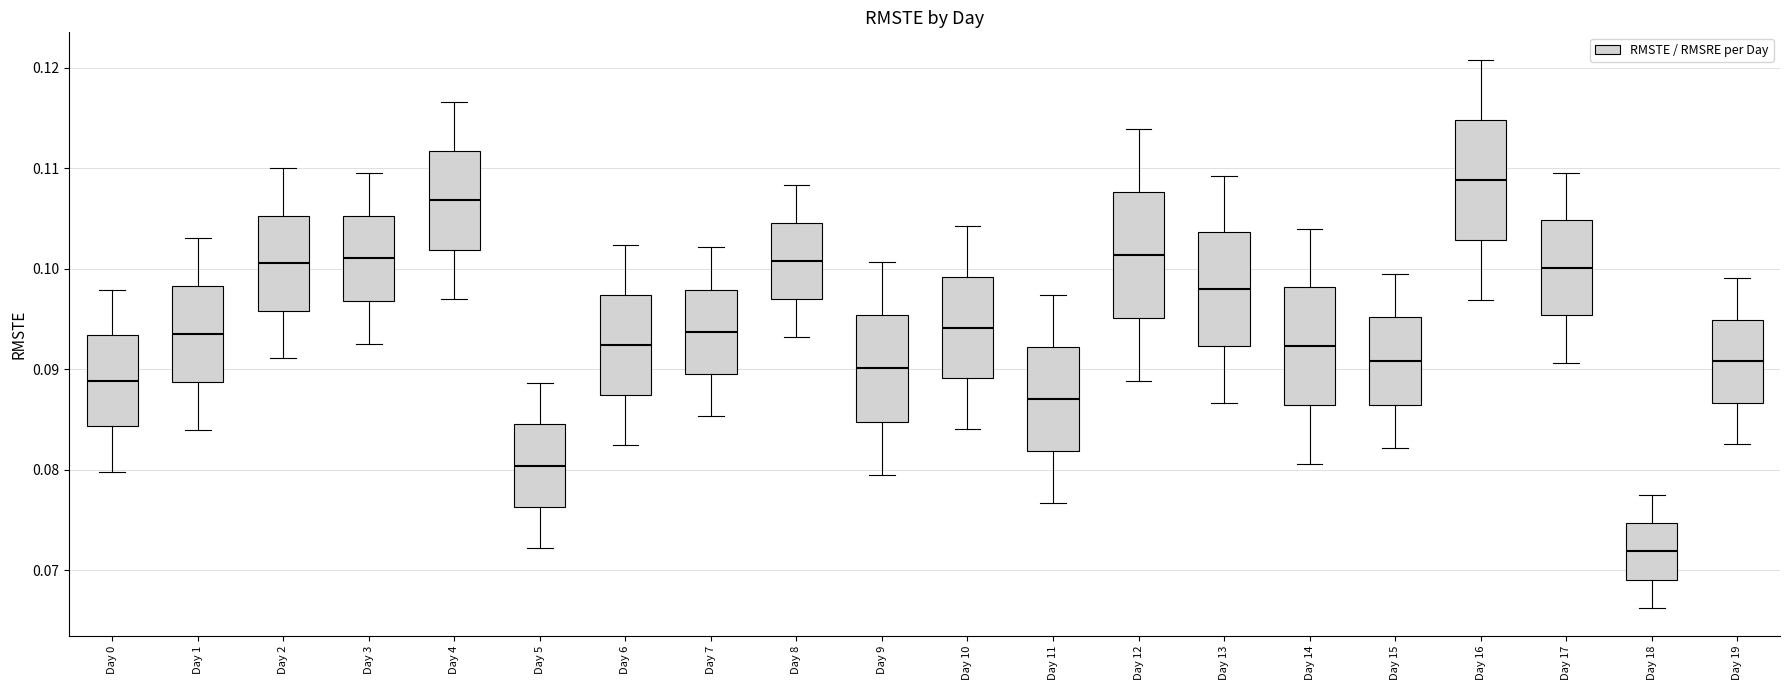

Reading left to right, transcribe this box plot: for each box, give where its median line is, the range the box spans, and where its two whiskers end, as read against the y-axis. The values are not printed on the chart, so give them approximately, as read against the axis.

Day 0: median 0.089, box 0.084 to 0.093, whiskers 0.080 to 0.098
Day 1: median 0.094, box 0.089 to 0.098, whiskers 0.084 to 0.103
Day 2: median 0.101, box 0.096 to 0.105, whiskers 0.091 to 0.110
Day 3: median 0.101, box 0.097 to 0.105, whiskers 0.093 to 0.110
Day 4: median 0.107, box 0.102 to 0.112, whiskers 0.097 to 0.117
Day 5: median 0.080, box 0.076 to 0.085, whiskers 0.072 to 0.089
Day 6: median 0.092, box 0.087 to 0.097, whiskers 0.083 to 0.102
Day 7: median 0.094, box 0.090 to 0.098, whiskers 0.085 to 0.102
Day 8: median 0.101, box 0.097 to 0.105, whiskers 0.093 to 0.108
Day 9: median 0.090, box 0.085 to 0.095, whiskers 0.080 to 0.101
Day 10: median 0.094, box 0.089 to 0.099, whiskers 0.084 to 0.104
Day 11: median 0.087, box 0.082 to 0.092, whiskers 0.077 to 0.097
Day 12: median 0.101, box 0.095 to 0.108, whiskers 0.089 to 0.114
Day 13: median 0.098, box 0.092 to 0.104, whiskers 0.087 to 0.109
Day 14: median 0.092, box 0.086 to 0.098, whiskers 0.081 to 0.104
Day 15: median 0.091, box 0.086 to 0.095, whiskers 0.082 to 0.099
Day 16: median 0.109, box 0.103 to 0.115, whiskers 0.097 to 0.121
Day 17: median 0.100, box 0.095 to 0.105, whiskers 0.091 to 0.110
Day 18: median 0.072, box 0.069 to 0.075, whiskers 0.066 to 0.078
Day 19: median 0.091, box 0.087 to 0.095, whiskers 0.083 to 0.099